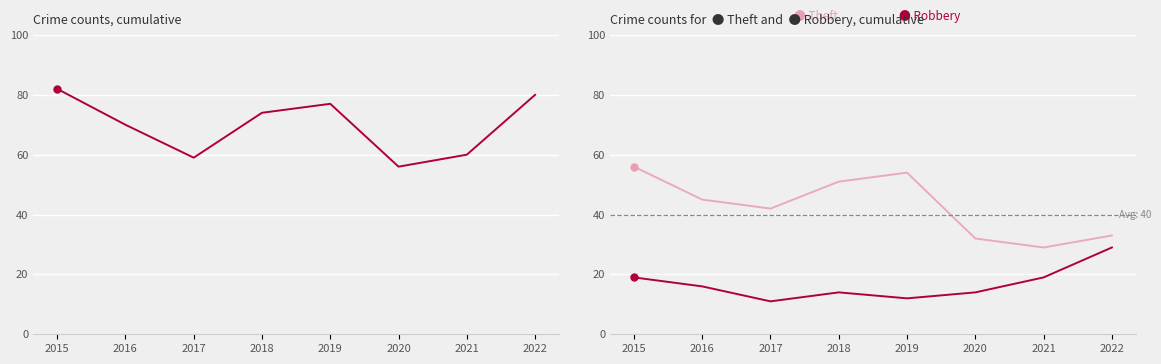

What is the difference between the highest and lowest values at 2021?

41